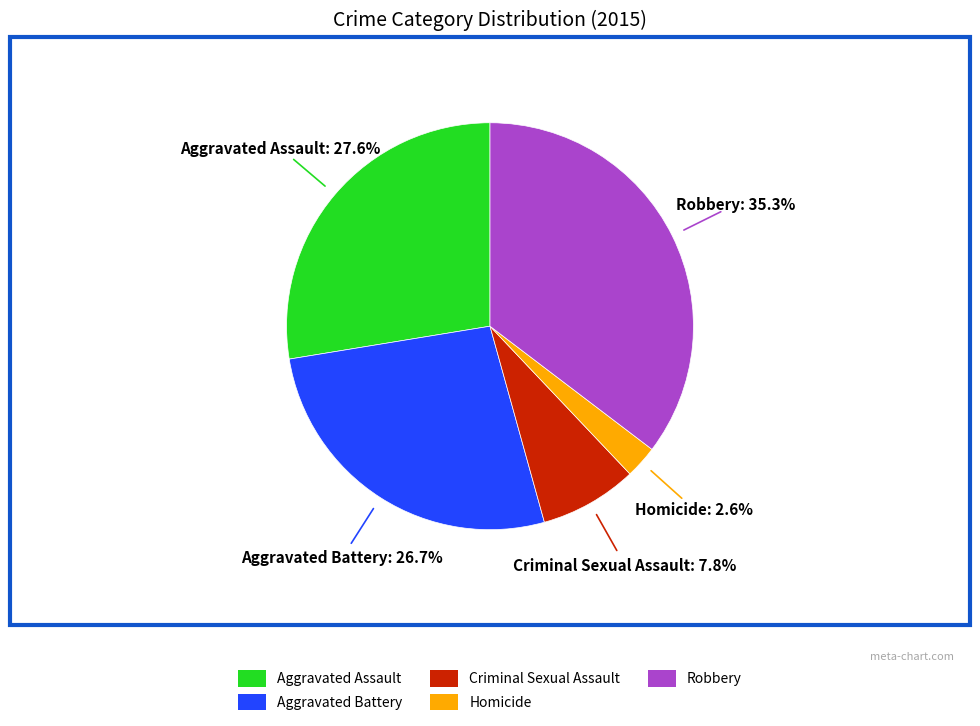

Which slice is the smallest?

Homicide